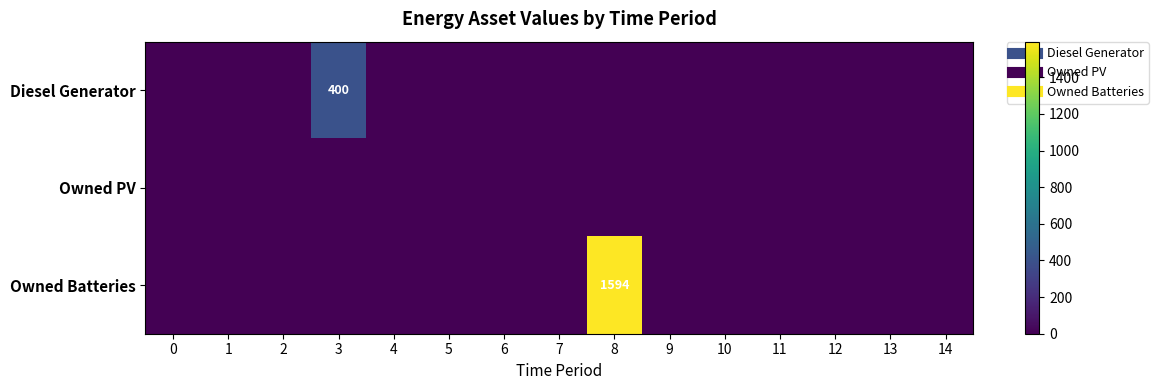

At 3, list the series in order from largest to smallest.

Diesel Generator, Owned PV, Owned Batteries